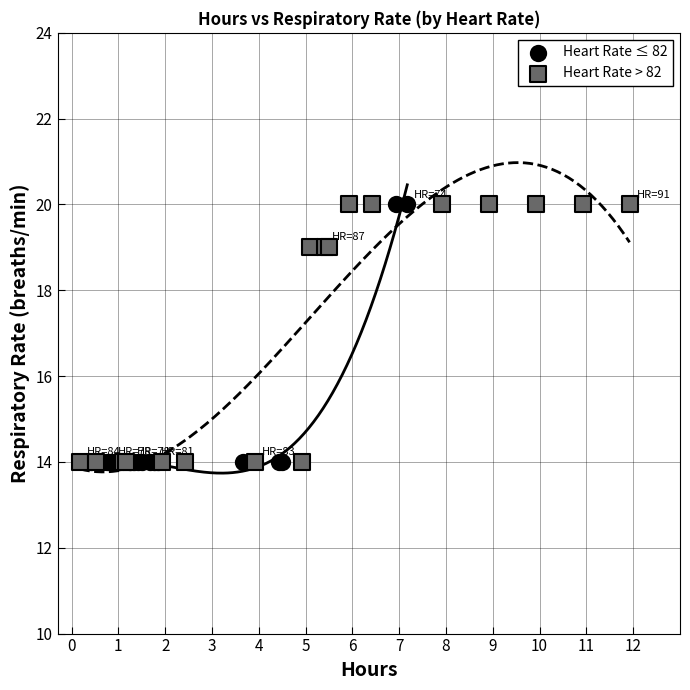

What are all the series names shown in the legend?

Heart Rate ≤ 82, Heart Rate > 82